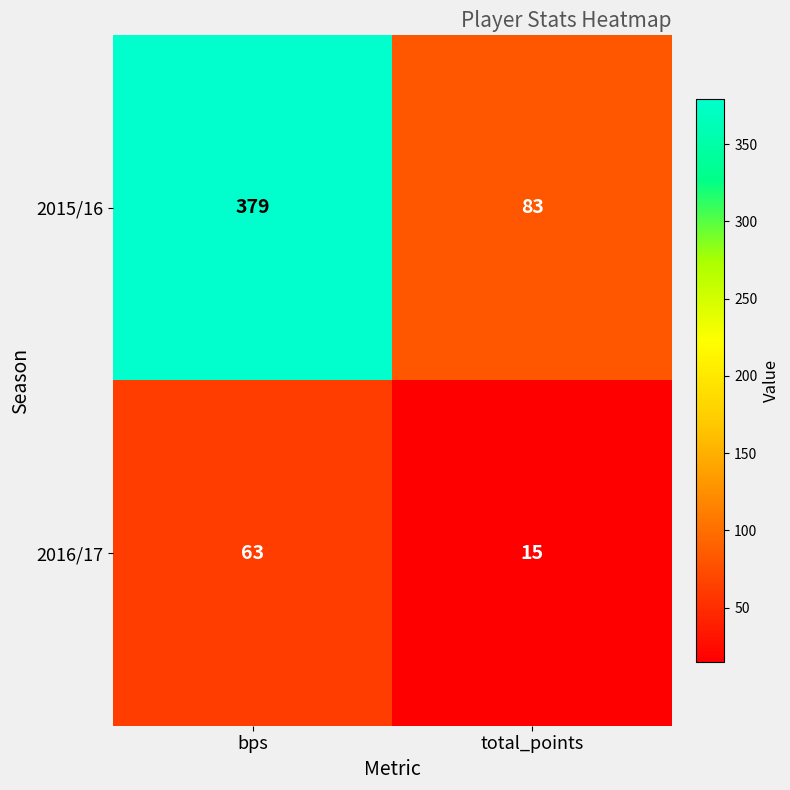

At bps, list the series in order from smallest to largest.

2016/17, 2015/16